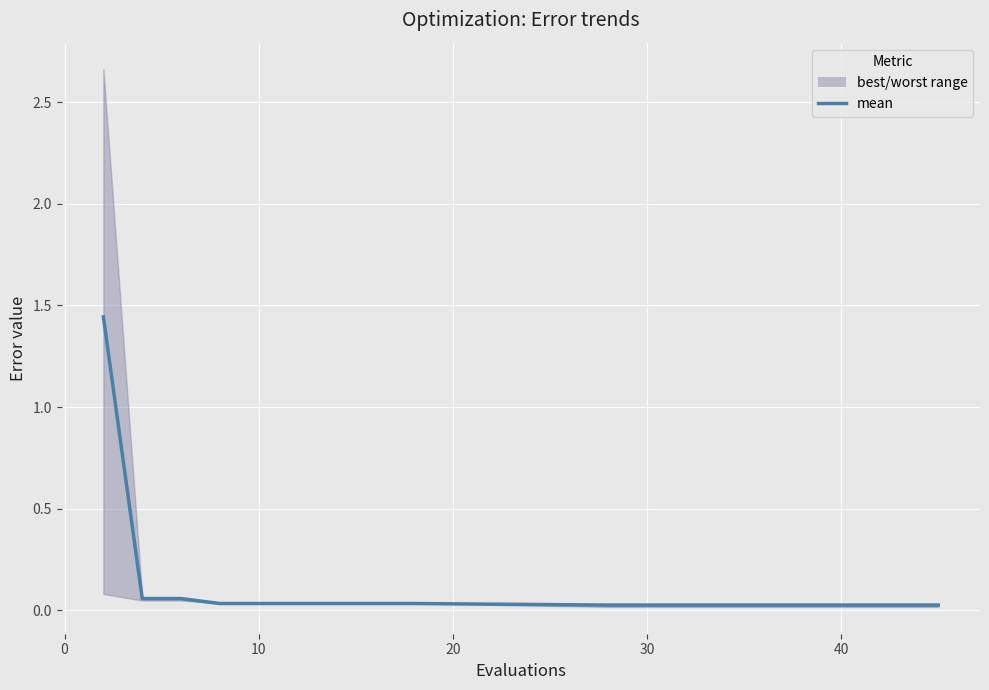

True or false: the data has more than 2 interior local peaks.

False